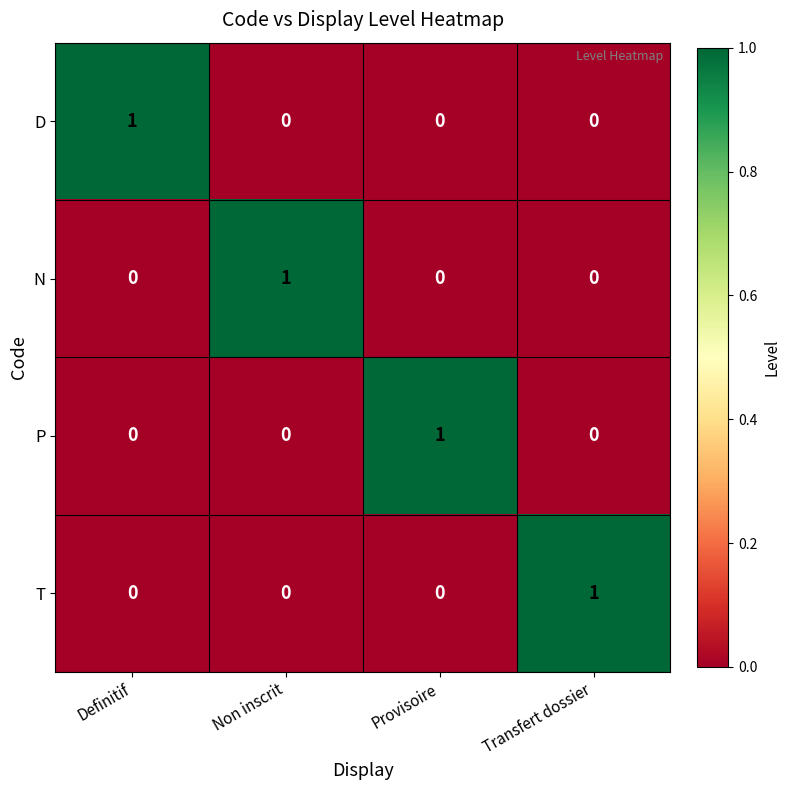

The P series shows 1 at Provisoire. True or false?

True